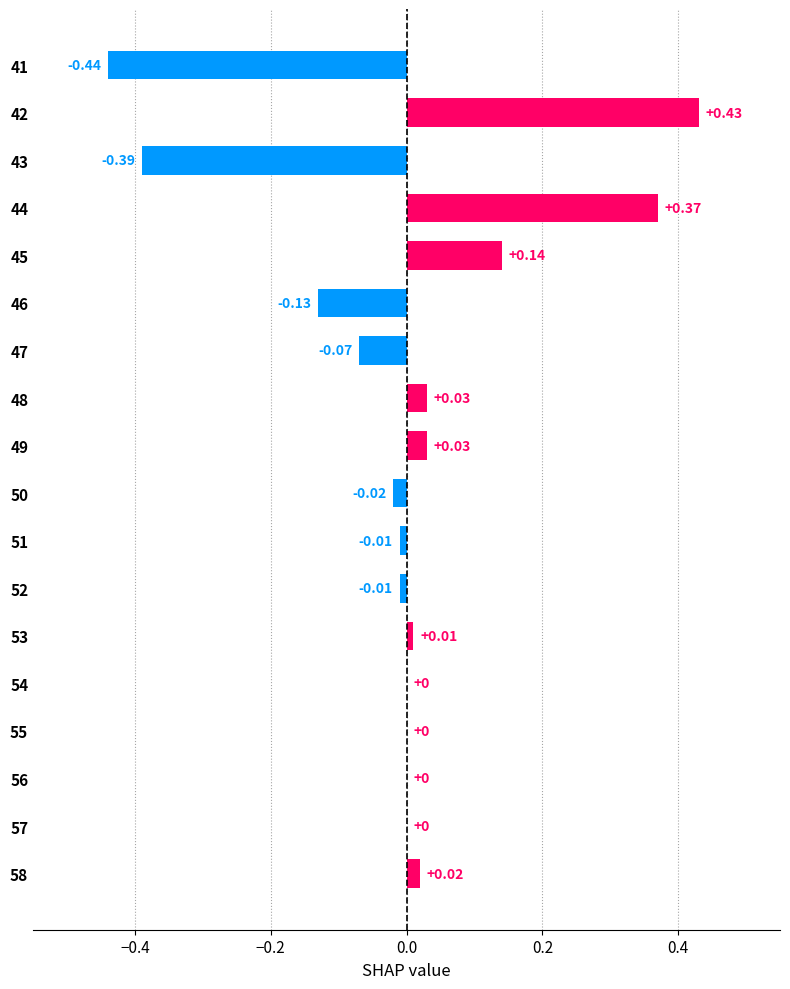

What is the change in value from 46 to 50?

+0.1